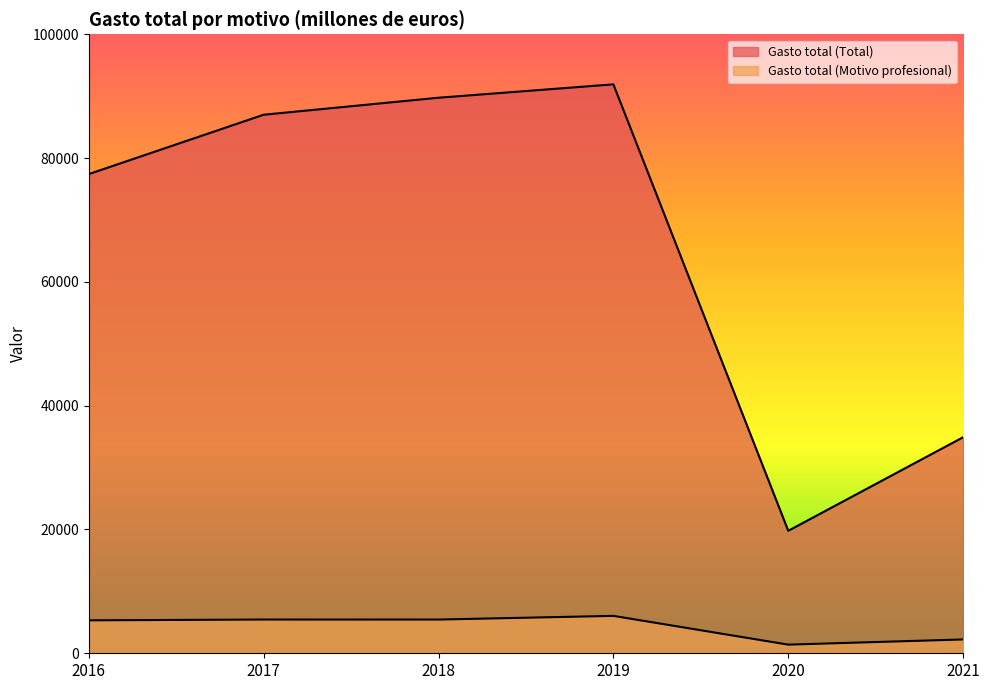

At which label is Gasto total (Total) closest to 55849?

2021